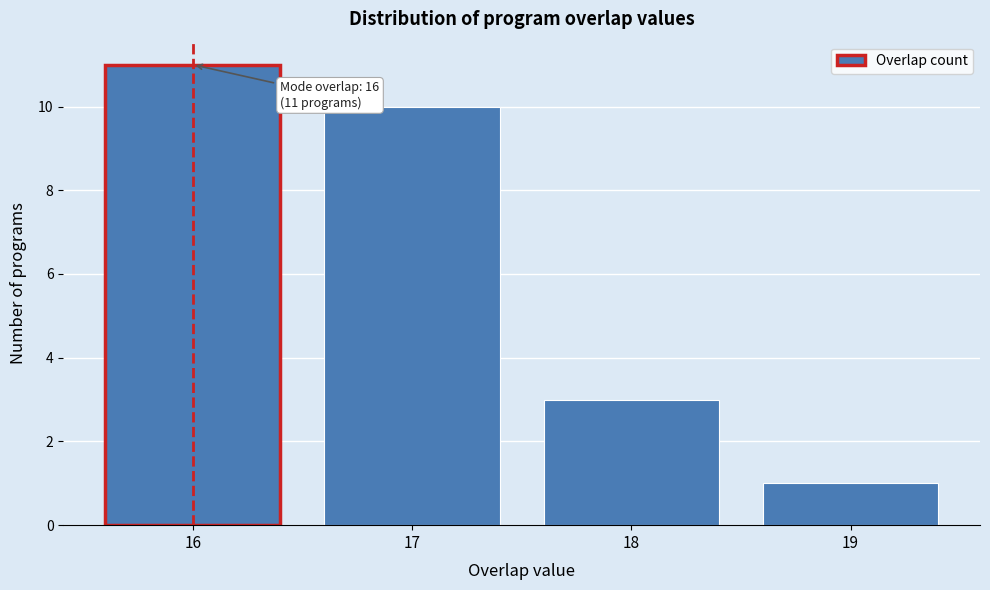

Which range on the x-axis has the tallest bar?

15.5 to 16.5